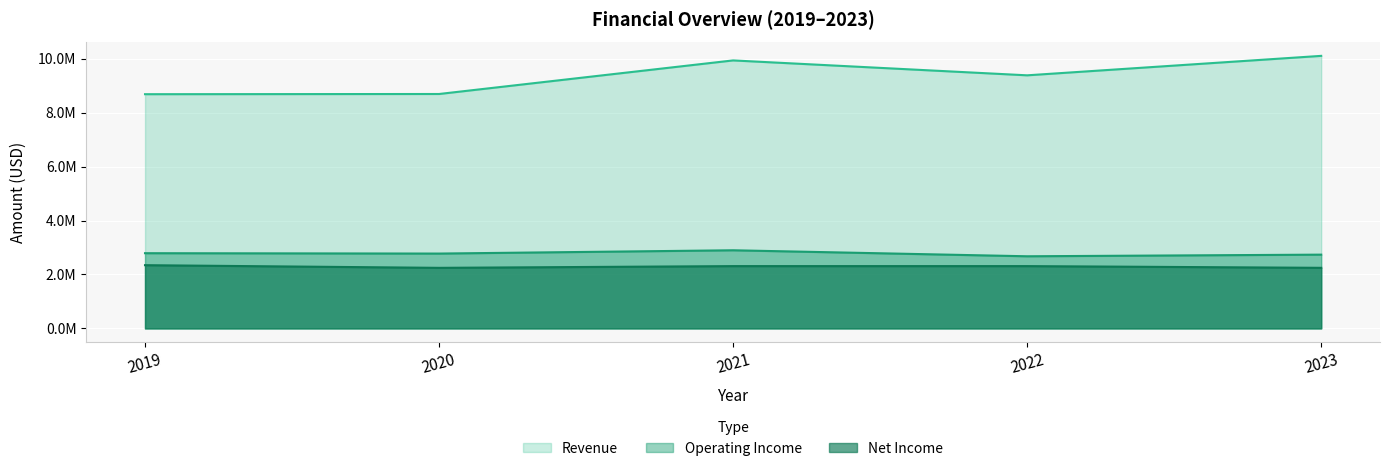

What is the value of the Net Income point at the 2nd from the left?

2245376